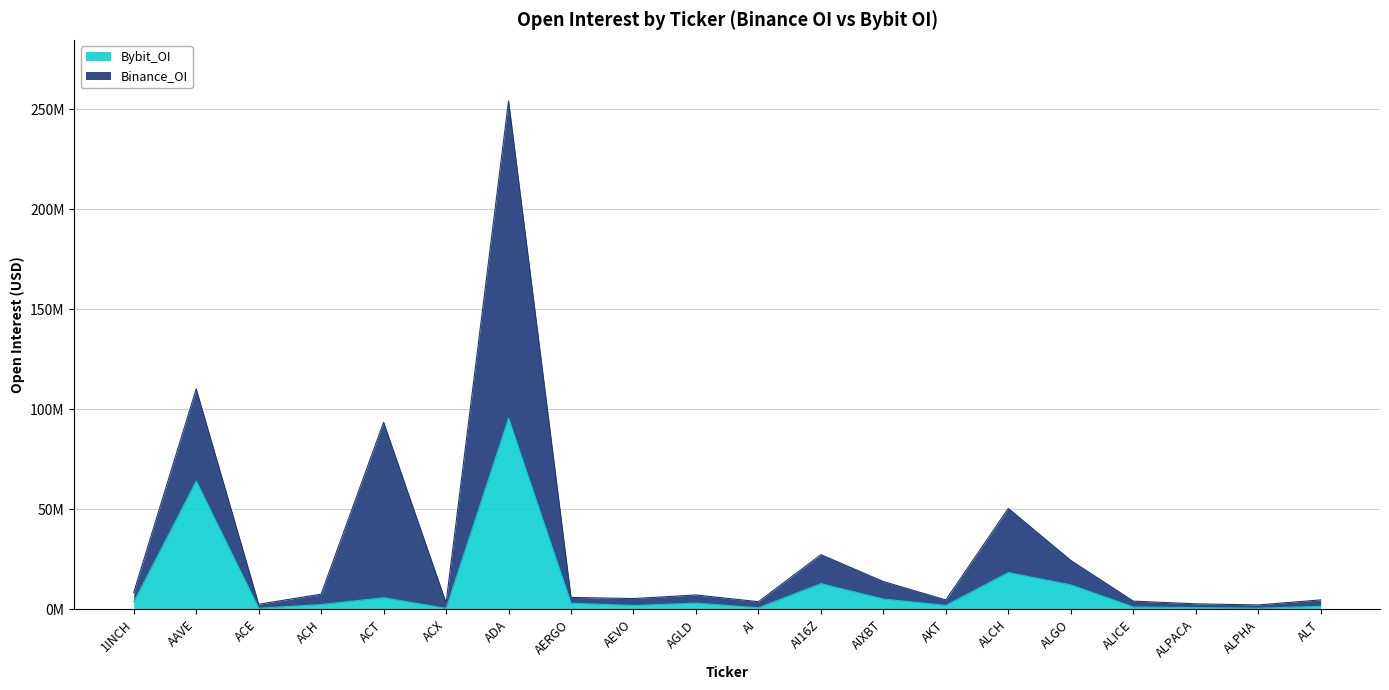

At which label does the data first exceed 3092130?

1INCH